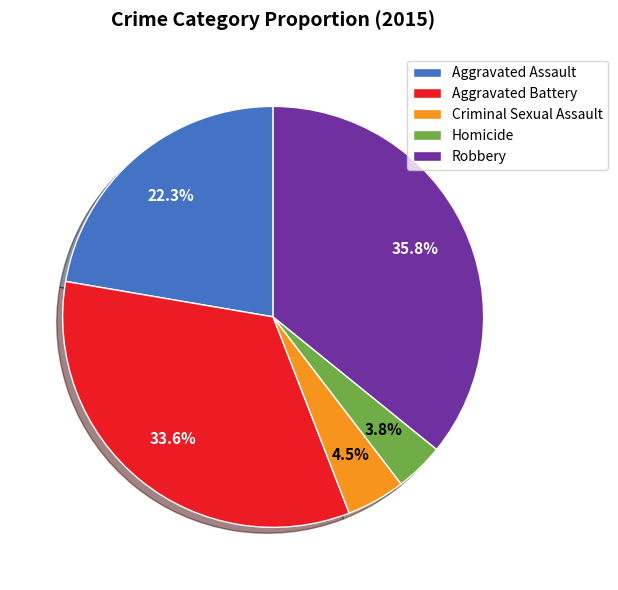

To the nearest percent, what percentage of the pie is Homicide?

4%